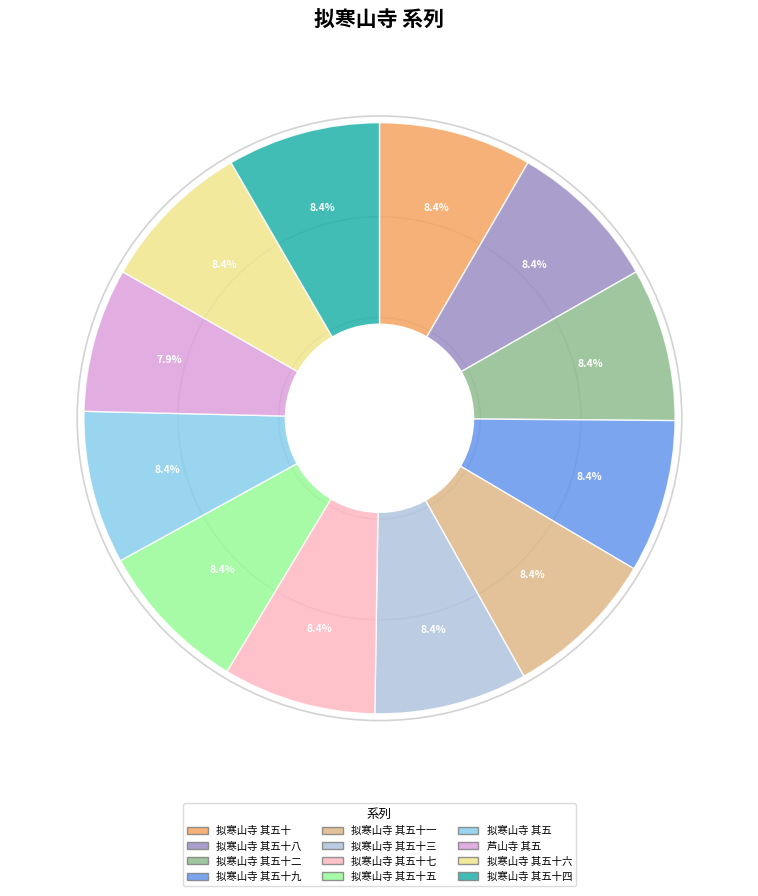

Between 拟寒山寺 其五十一 and 芦山寺 其五, which is larger?

拟寒山寺 其五十一